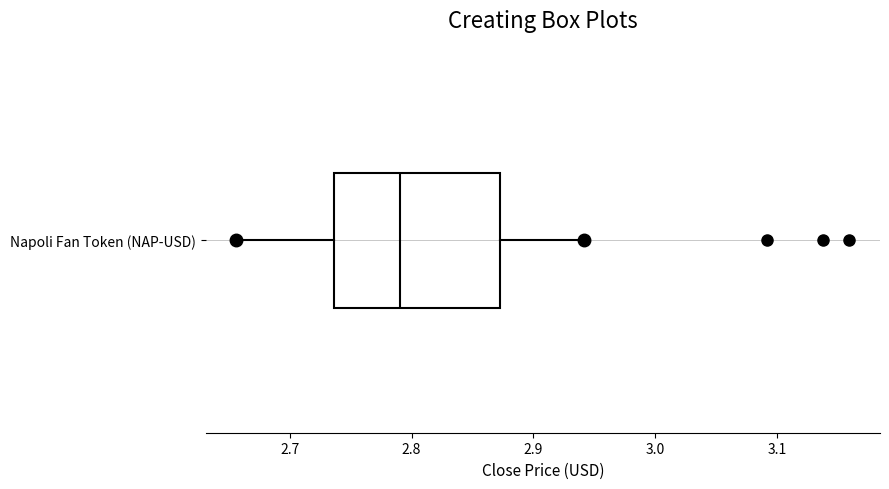

Where is the right edge of the box for Napoli Fan Token (NAP-USD) on the x-axis? The values are not printed on the chart, so give them approximately, as read against the axis.

2.87